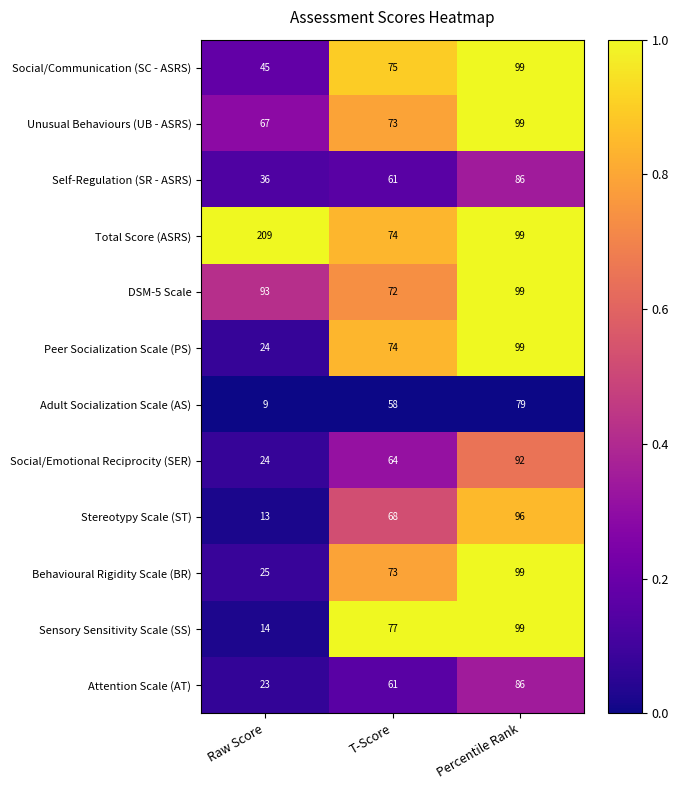

The Attention Scale (AT) series shows 85 at T-Score. True or false?

False